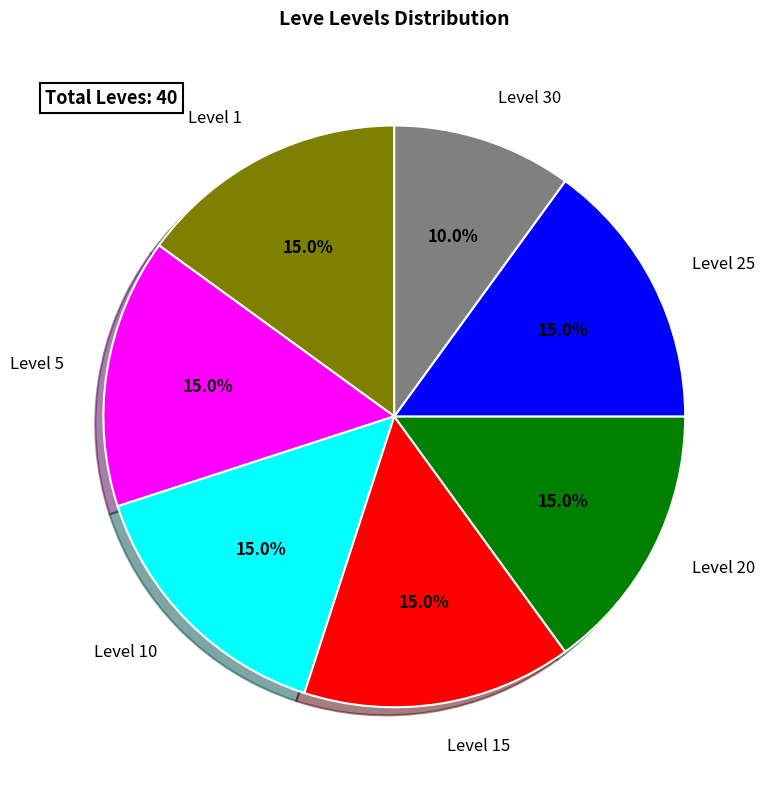

Which slice is the smallest?

Level 30